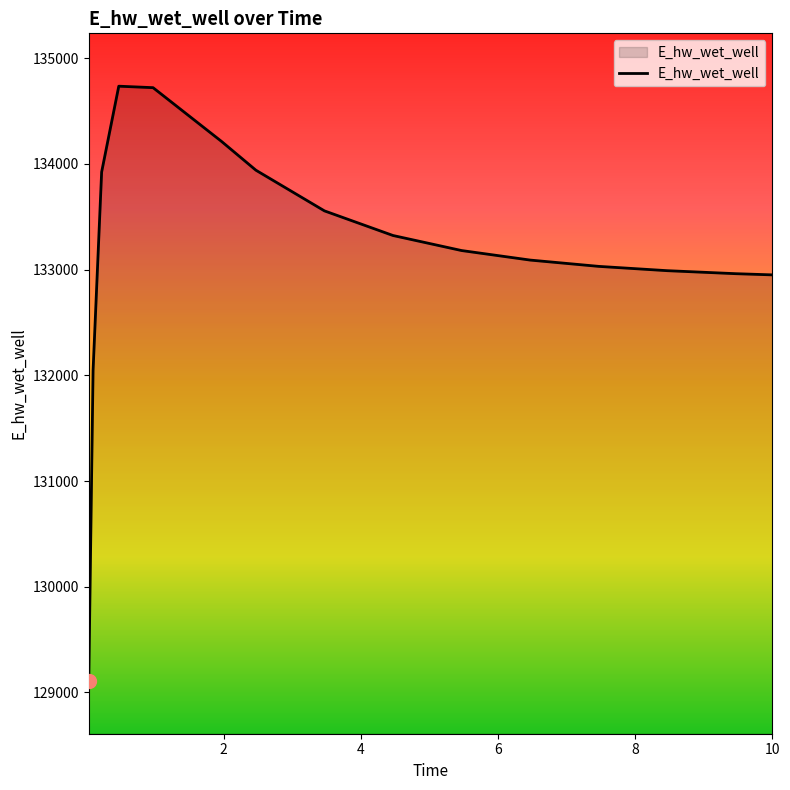

What is the sum of all values?

1997766.1